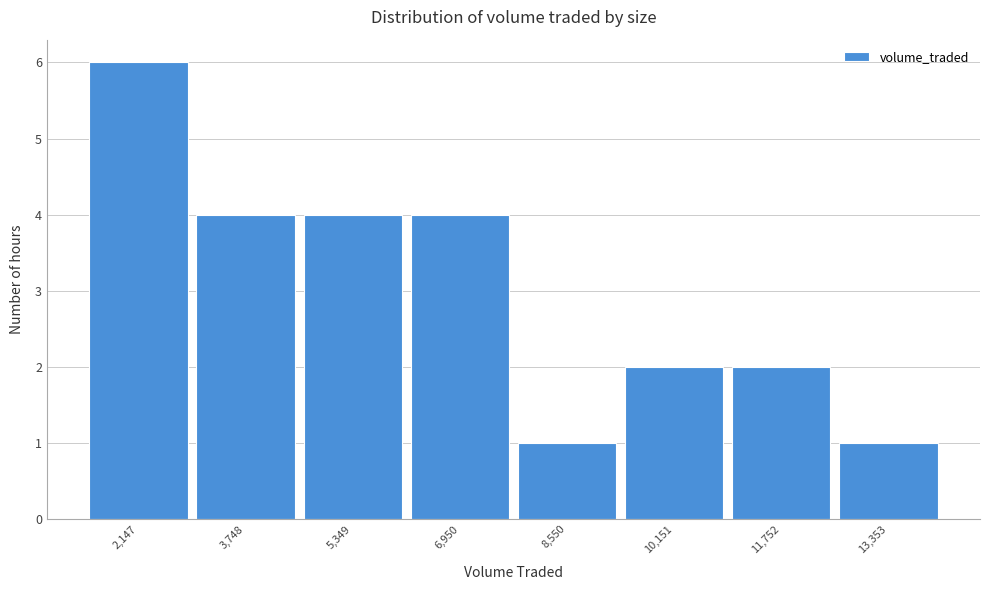

Reading left to right, what are all the values shown in this chart?

6	4	4	4	1	2	2	1